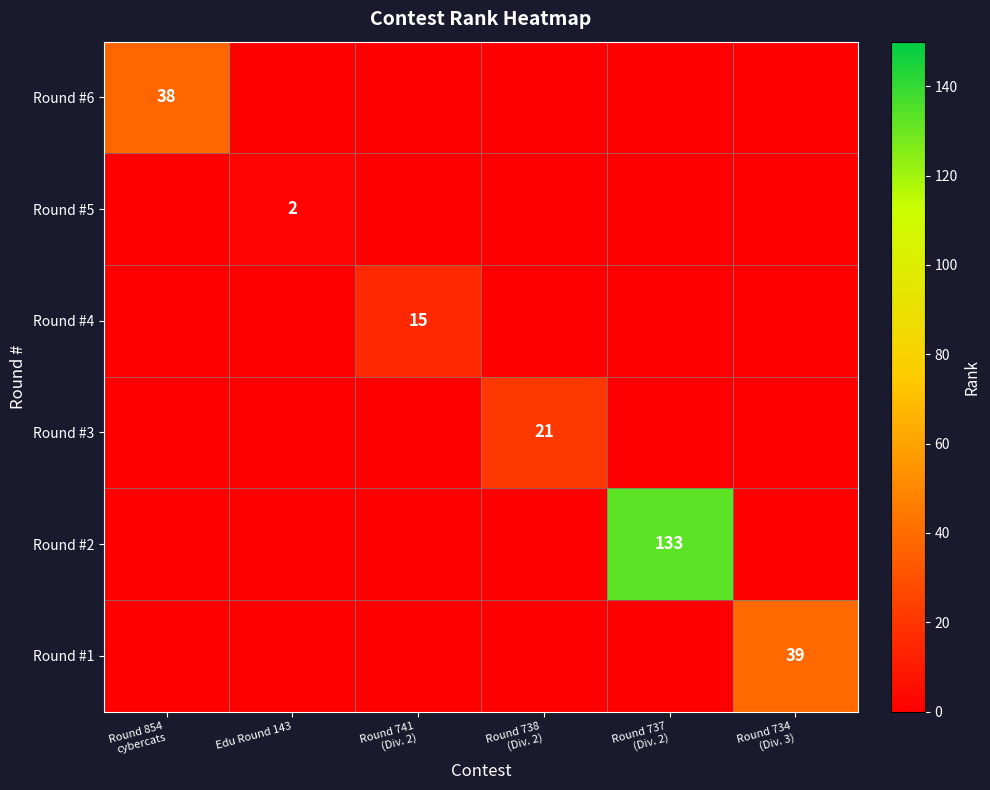

The Round #5 series shows 2 at Edu Round 143. True or false?

True